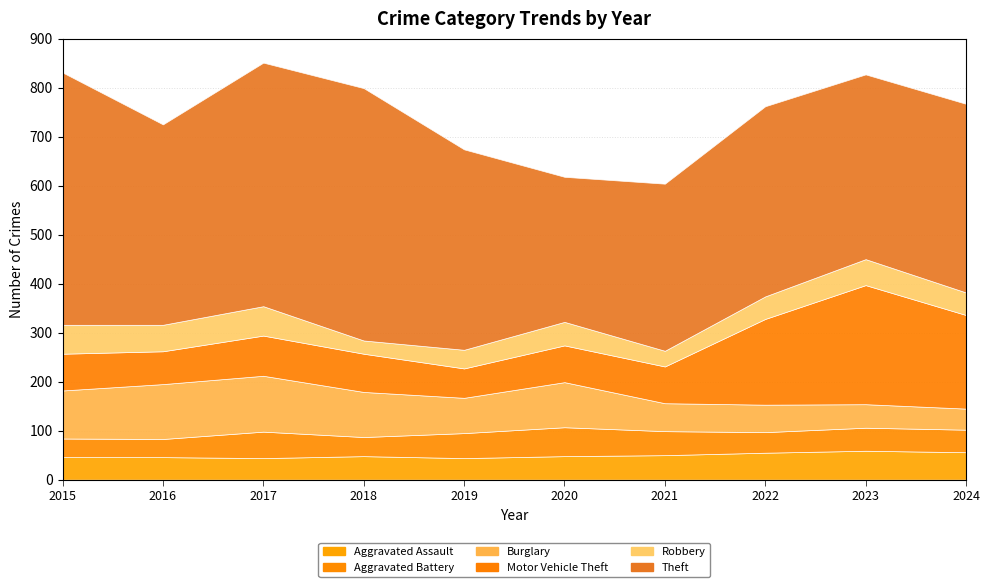

The Aggravated Battery series shows 61 at 2024. True or false?

False